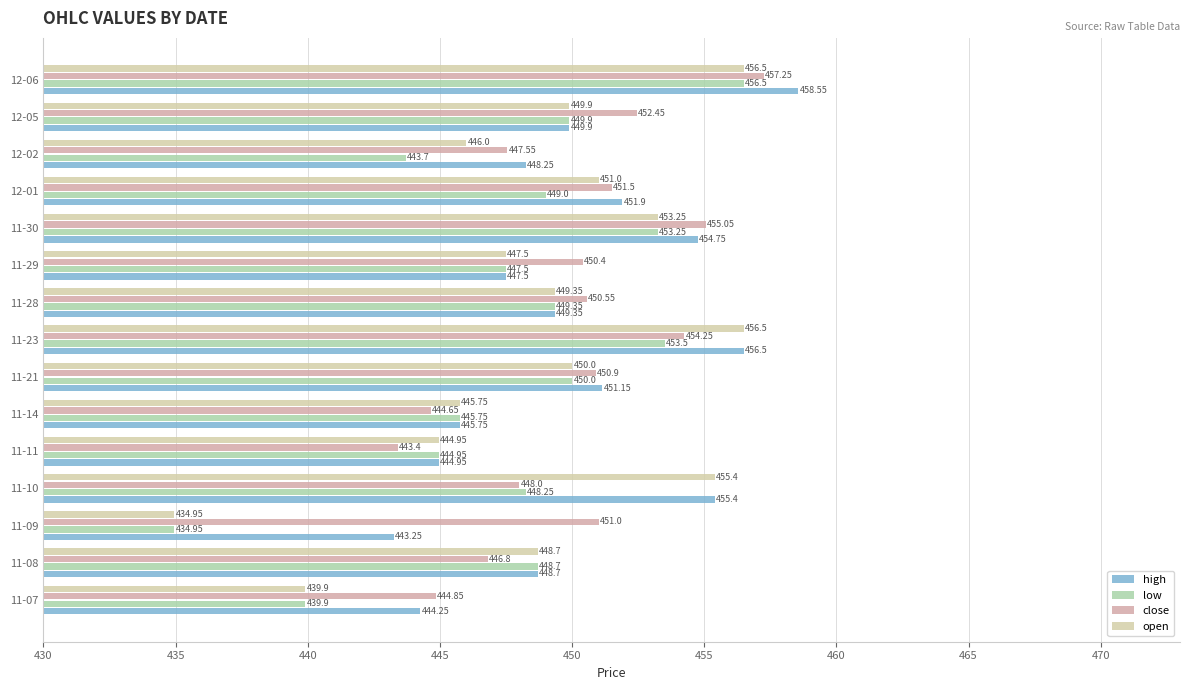

Which category has the lowest value in the low series?

11-09